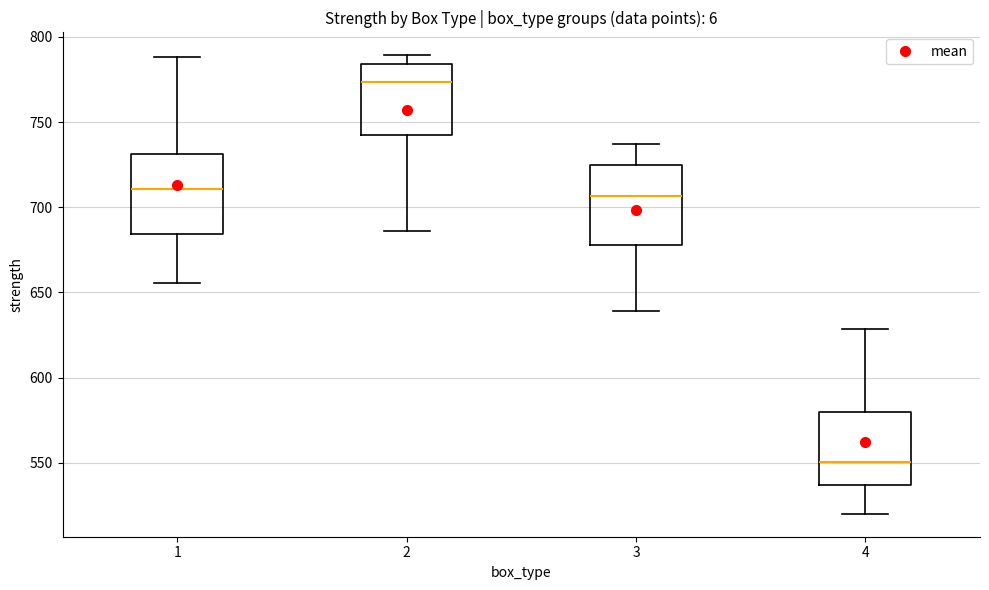

Where does the median line of the box at x = 4 sit on the y-axis? The values are not printed on the chart, so give them approximately, as read against the axis.

550